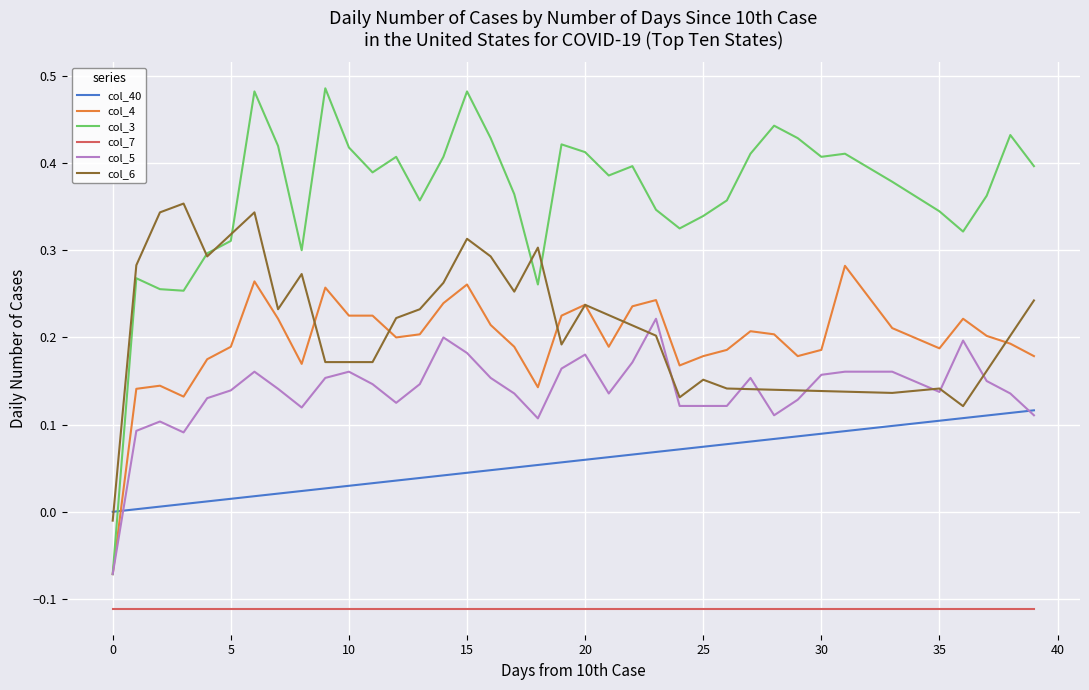

Which series has the largest range (max minus min)?

col_3